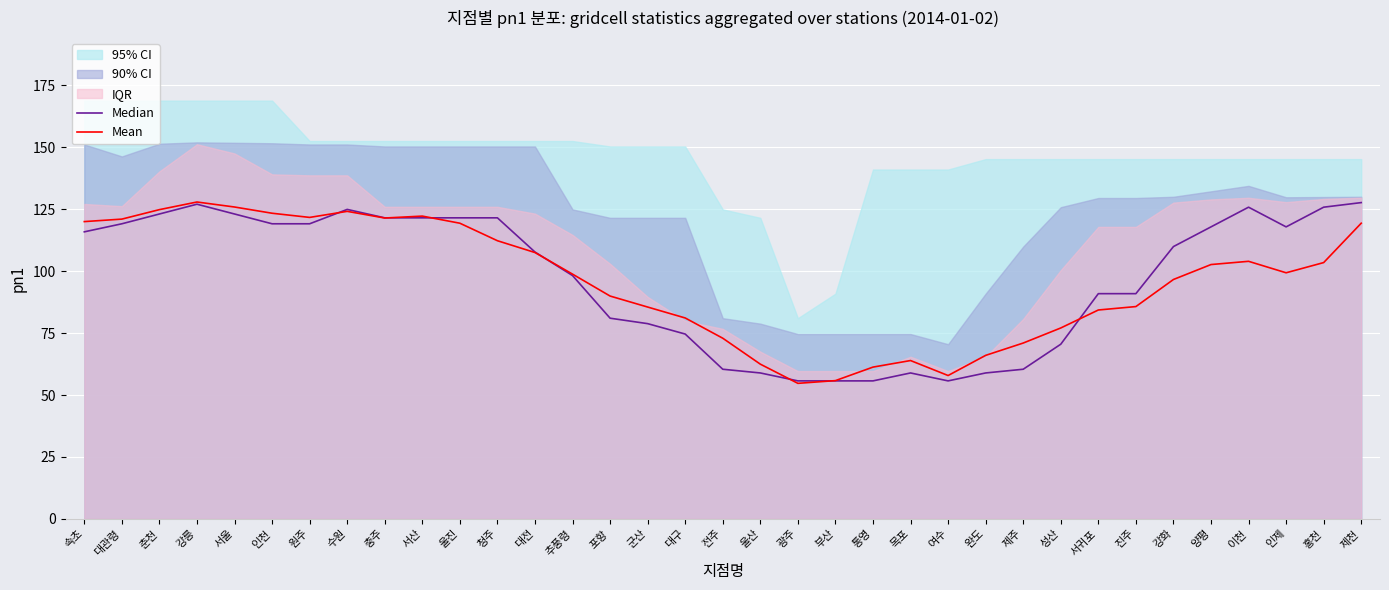

Reading right to left, extract all data points from this chart.

Median: 제천=127.7	홍천=125.8	인제=117.8	이천=125.8	양평=117.8	강화=109.9	진주=90.9	서귀포=90.9	성산=70.5	제주=60.4	완도=58.9	여수=55.7	목포=58.9	통영=55.7	부산=55.7	광주=55.7	울산=58.9	전주=60.4	대구=74.6	군산=78.8	포항=81.0	추풍령=98.2	대전=107.7	청주=121.5	울진=121.5	서산=121.5	충주=121.5	수원=124.9	원주=119.1	인천=119.1	서울=123.0	강릉=127.0	춘천=123.0	대관령=119.1	속초=115.8
Mean: 제천=119.3	홍천=103.4	인제=99.3	이천=104.0	양평=102.7	강화=96.6	진주=85.7	서귀포=84.3	성산=77.1	제주=71.0	완도=66.0	여수=57.9	목포=63.9	통영=61.3	부산=55.8	광주=54.7	울산=62.5	전주=72.9	대구=81.1	군산=85.5	포항=89.9	추풍령=98.8	대전=107.5	청주=112.3	울진=119.3	서산=122.2	충주=121.4	수원=124.1	원주=121.7	인천=123.4	서울=125.9	강릉=127.9	춘천=124.8	대관령=121.0	속초=120.0